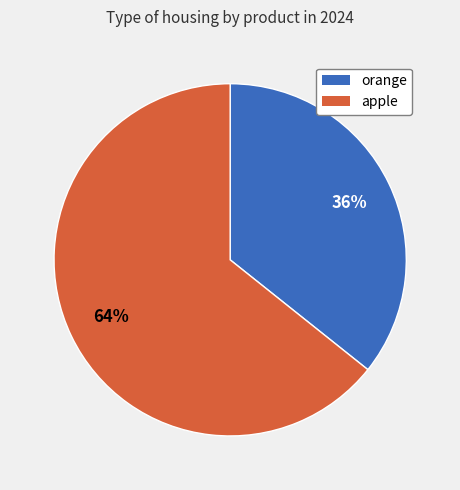

To the nearest percent, what is the combined percentage of apple and orange?

100%